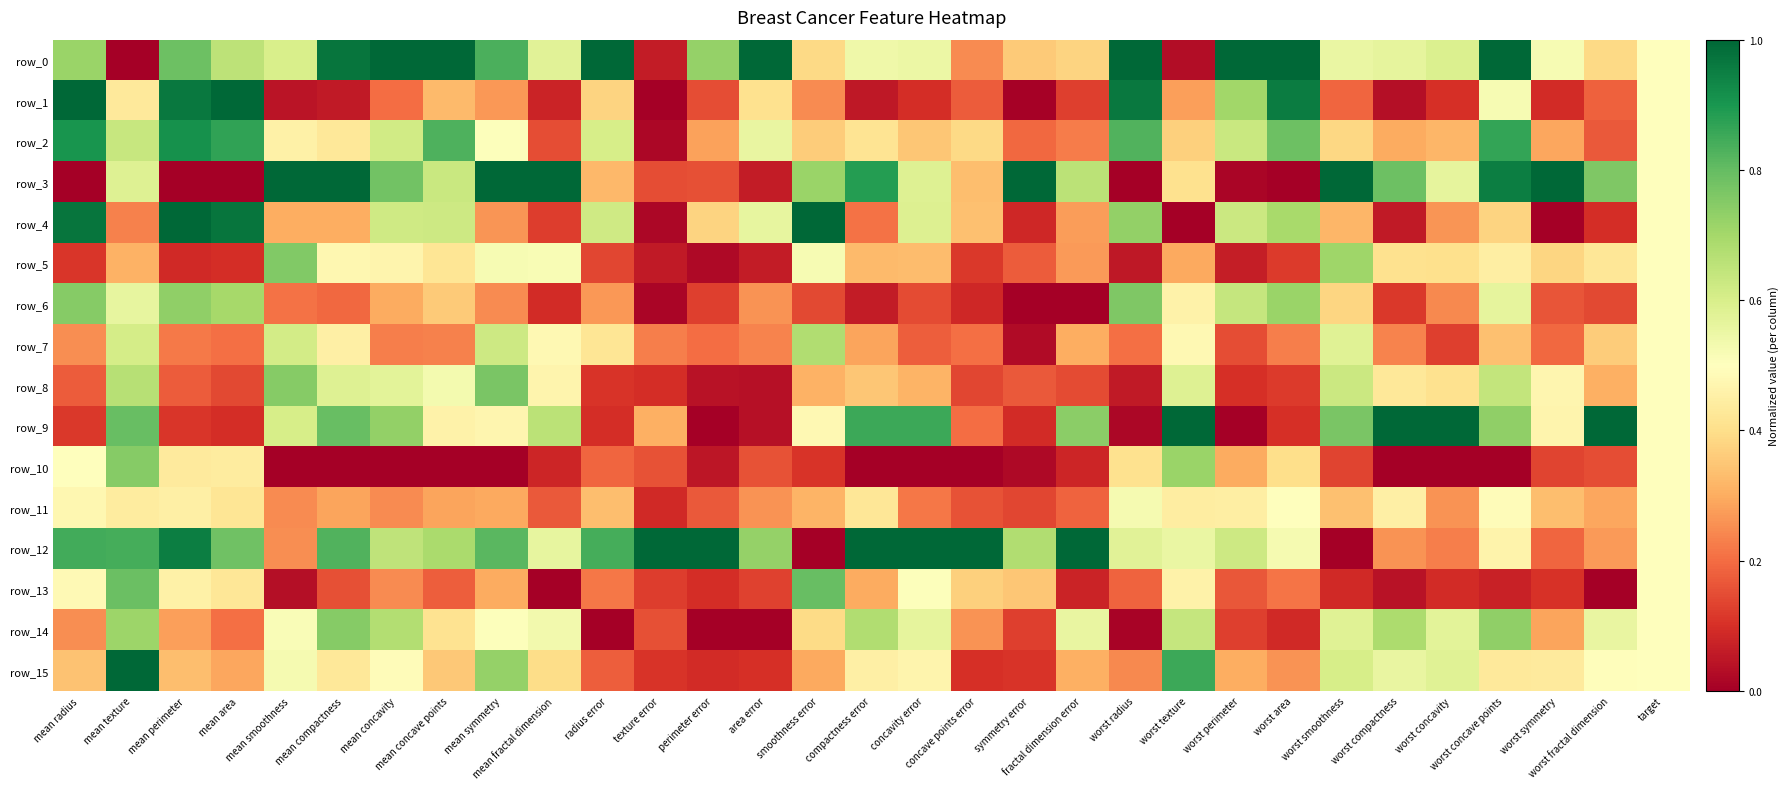

What is the highest value of the row_10 series?

0.7